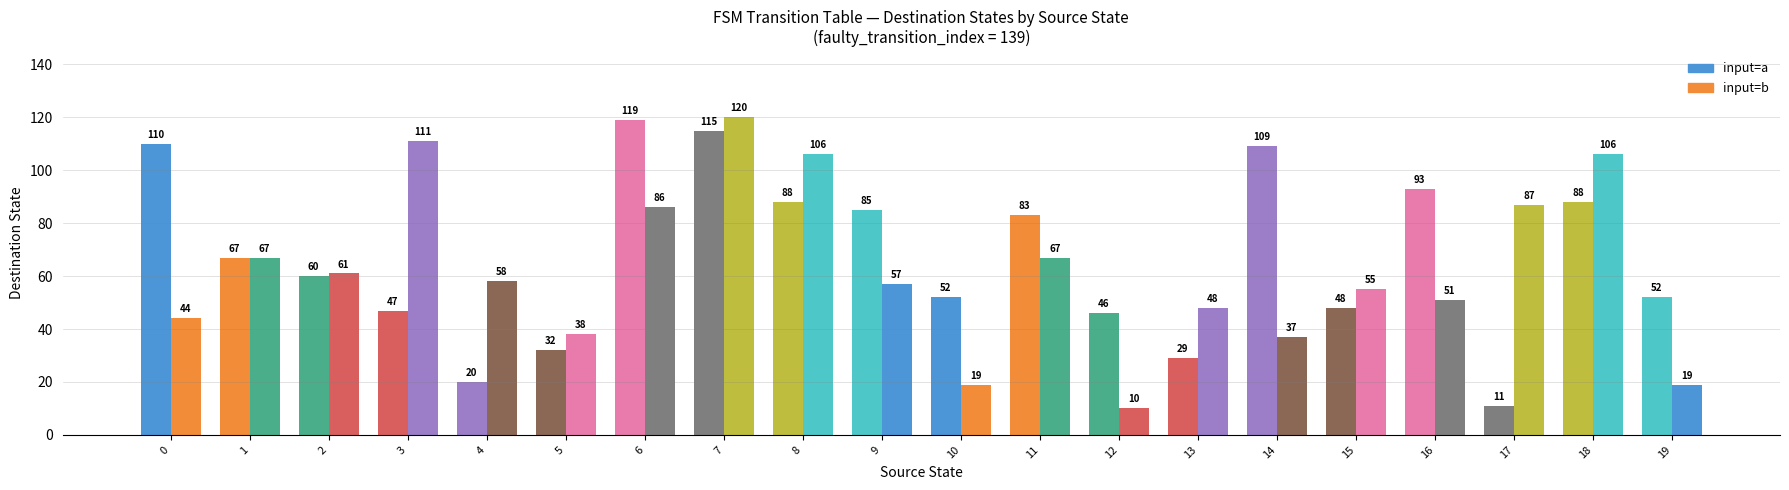

Reading left to right, what are all the values shown in this chart?

input=a: 0=110	1=67	2=60	3=47	4=20	5=32	6=119	7=115	8=88	9=85	10=52	11=83	12=46	13=29	14=109	15=48	16=93	17=11	18=88	19=52
input=b: 0=44	1=67	2=61	3=111	4=58	5=38	6=86	7=120	8=106	9=57	10=19	11=67	12=10	13=48	14=37	15=55	16=51	17=87	18=106	19=19